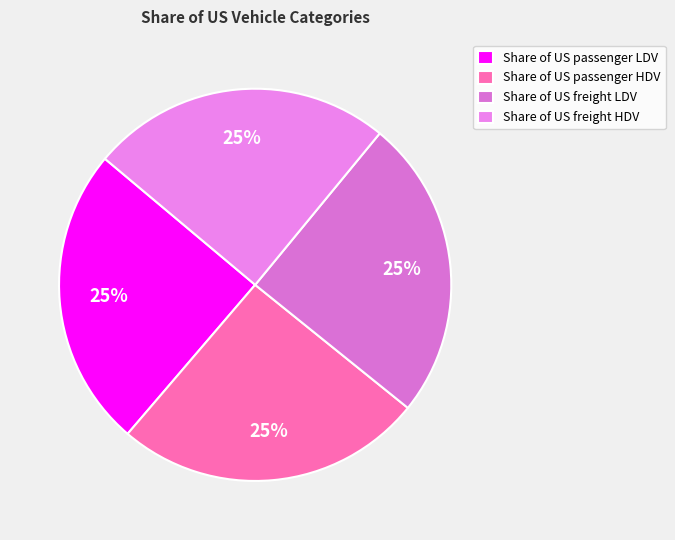

To the nearest percent, what percentage of the pie is Share of US passenger LDV?

25%